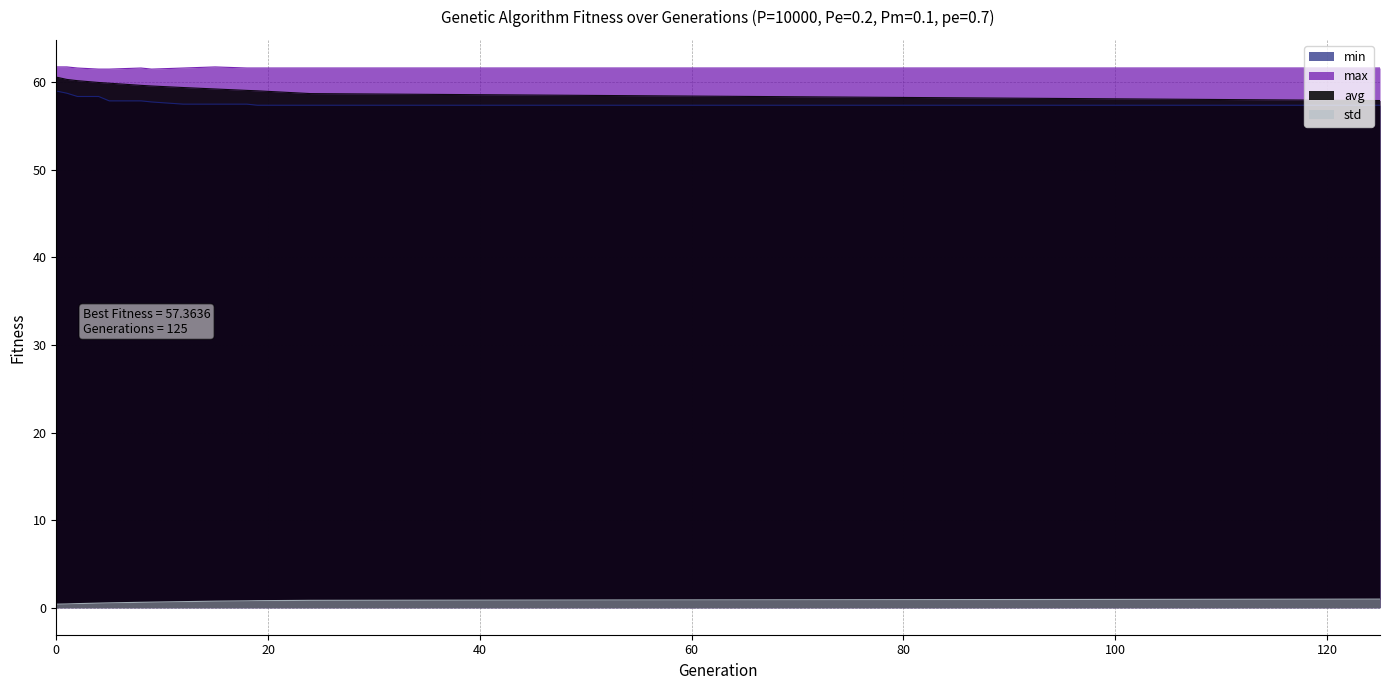

Which series has the widest spread of values?

avg